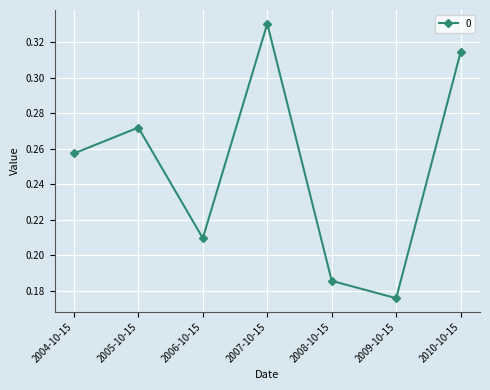

Which category has the lowest value across all series?

2009-10-15